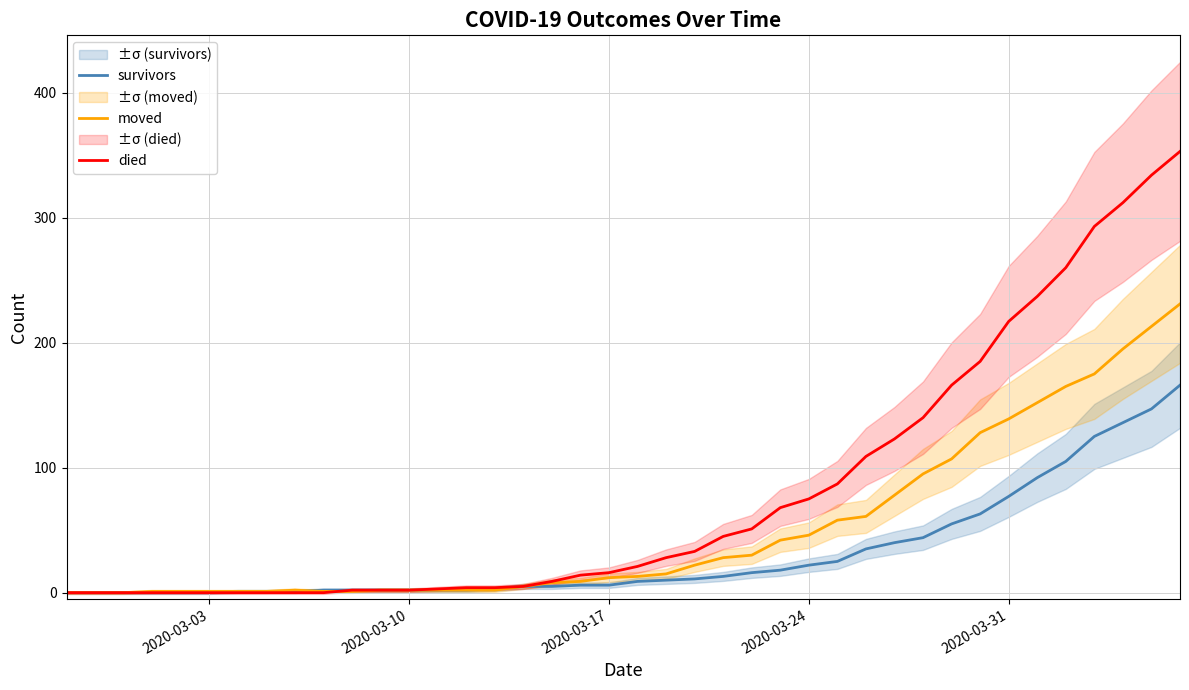

How many series are shown in this chart?

3